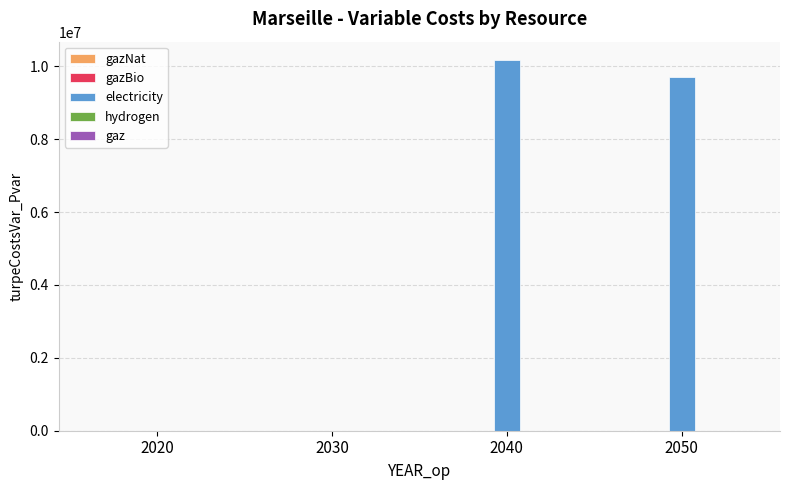

How many categories are shown in the chart?

4